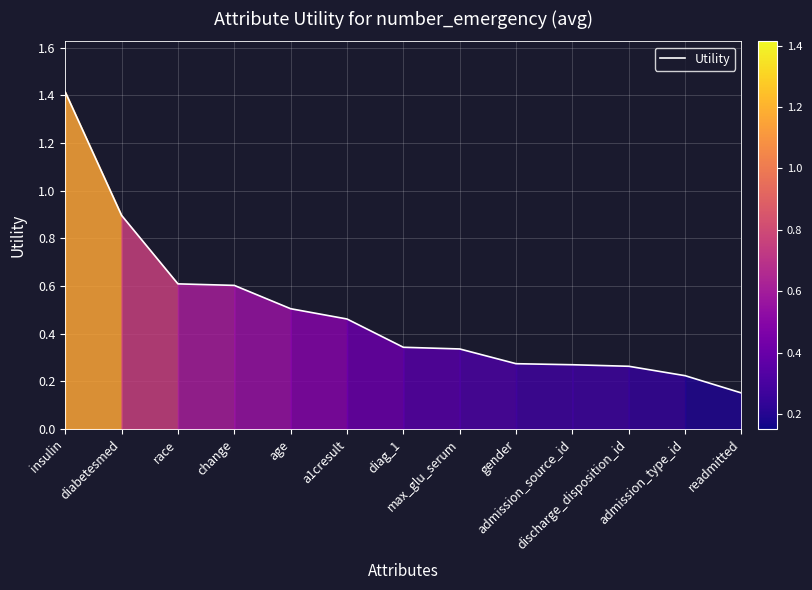

What is the maximum value shown in the chart?

1.4